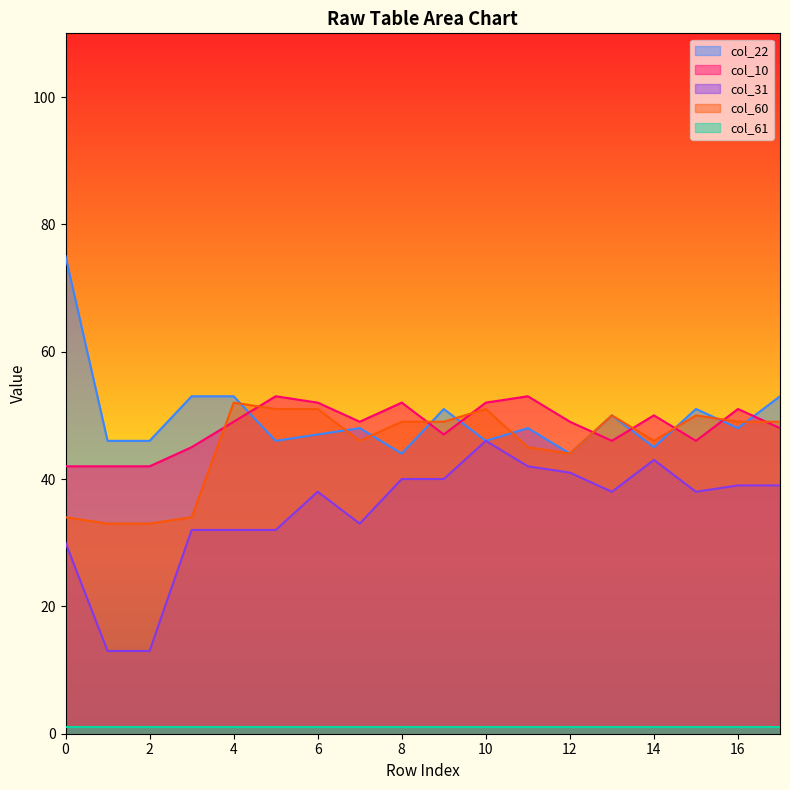

Count the number of data series in this chart.

5